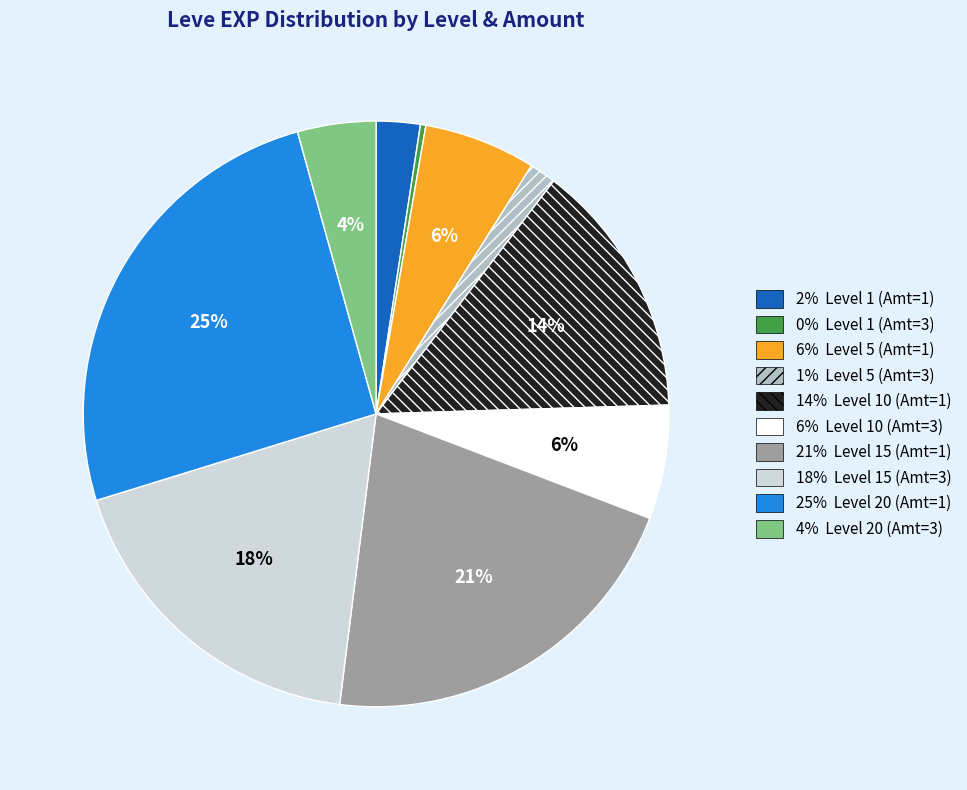

To the nearest percent, what is the average slice percentage?

10%